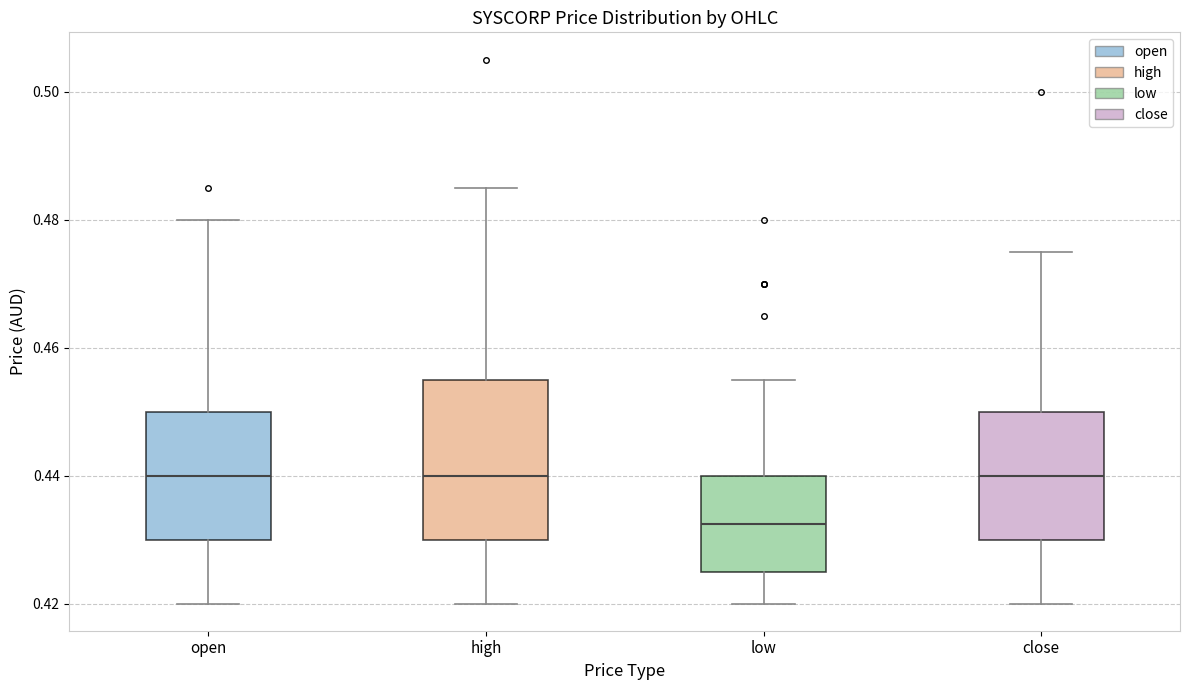

Where does the upper whisker of the box for close end on the y-axis? The values are not printed on the chart, so give them approximately, as read against the axis.

0.476